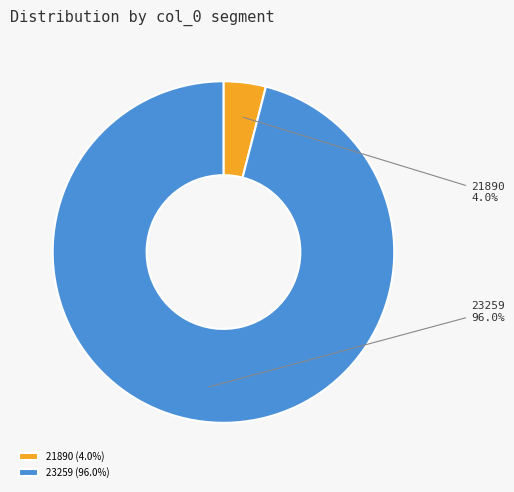

Rank the categories by value from lowest to highest.

21890, 23259